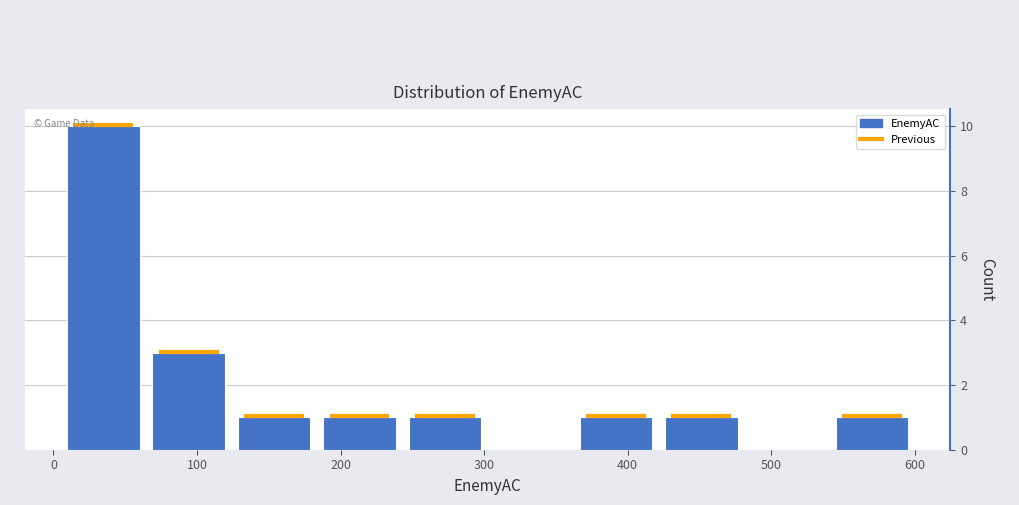

How tall is the bar that spans 10 to 60 on the x-axis? Neither the bar edges nor the heights are printed on the chart, so give them approximately, as read against the axes.

10